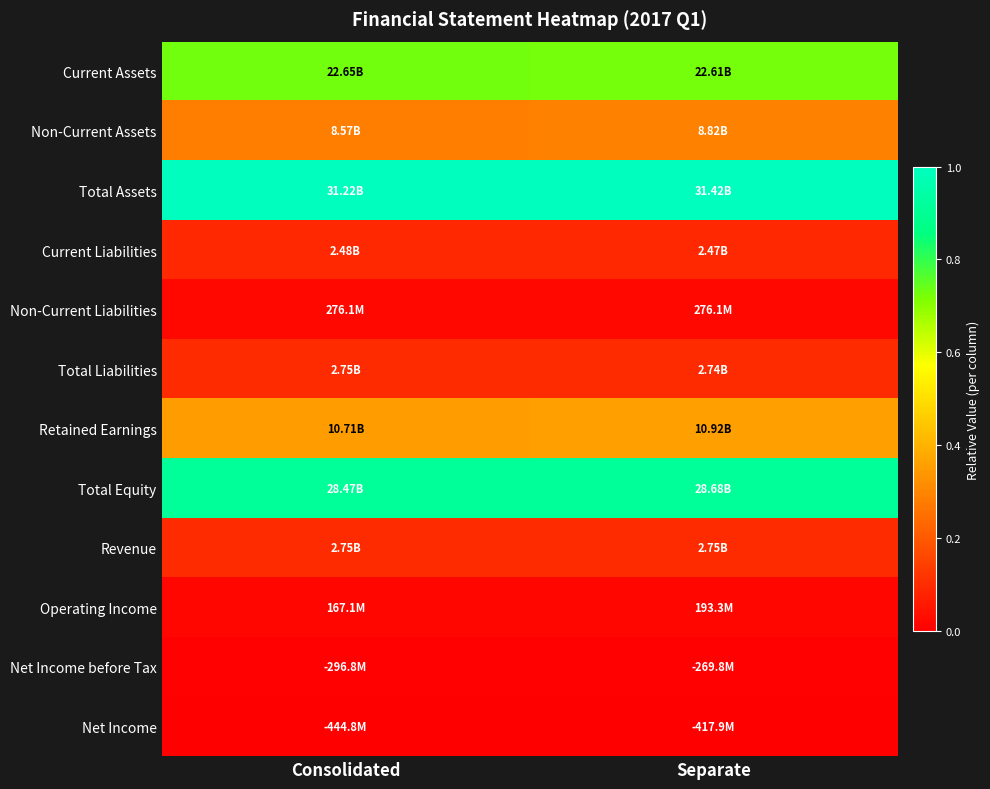

Reading right to left, list all the values displayed in this chart.

Current Assets: Separate=0.7	Consolidated=0.7
Non-Current Assets: Separate=0.3	Consolidated=0.3
Total Assets: Separate=1.0	Consolidated=1.0
Current Liabilities: Separate=0.1	Consolidated=0.1
Non-Current Liabilities: Separate=0.0	Consolidated=0.0
Total Liabilities: Separate=0.1	Consolidated=0.1
Retained Earnings: Separate=0.4	Consolidated=0.4
Total Equity: Separate=0.9	Consolidated=0.9
Revenue: Separate=0.1	Consolidated=0.1
Operating Income: Separate=0.0	Consolidated=0.0
Net Income before Tax: Separate=0.0	Consolidated=0.0
Net Income: Separate=0.0	Consolidated=0.0